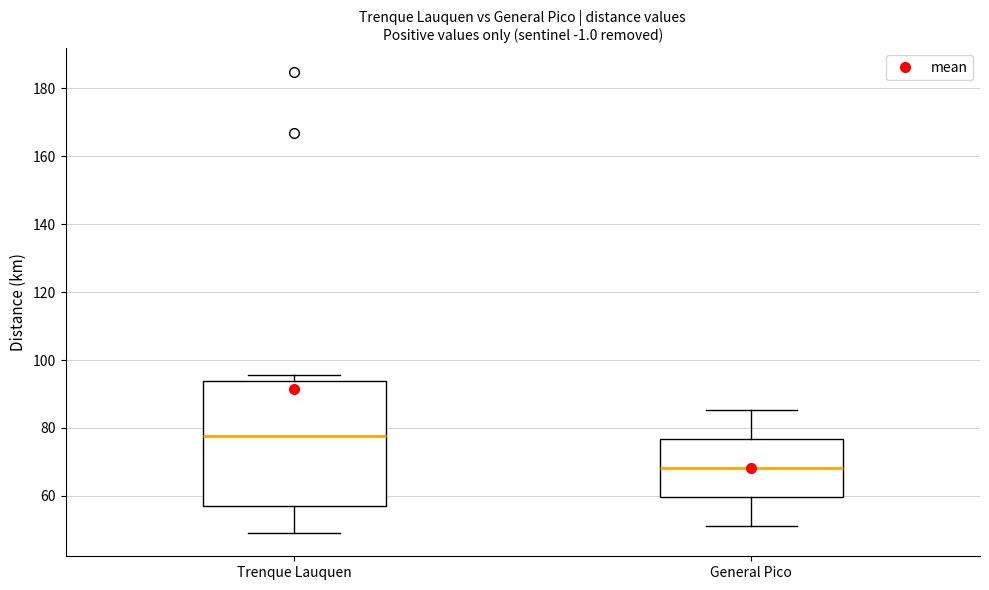

Which box has the highest median line?

Trenque Lauquen